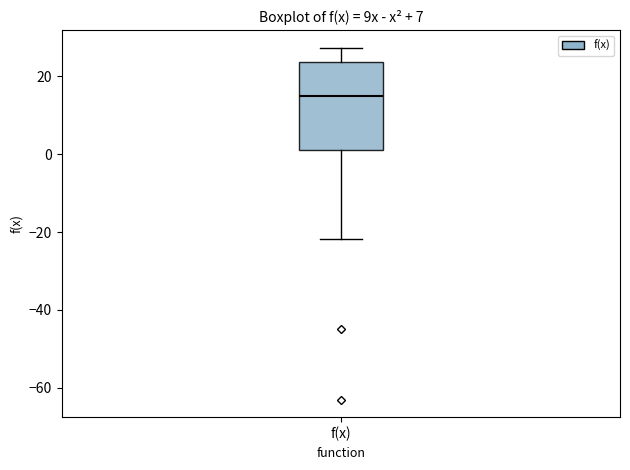

Transcribe this box plot: give where the median line is, the range the box spans, and where the two whiskers end, as read against the y-axis. The values are not printed on the chart, so give them approximately, as read against the axis.

median 16, box 0 to 24, whiskers -22 to 28